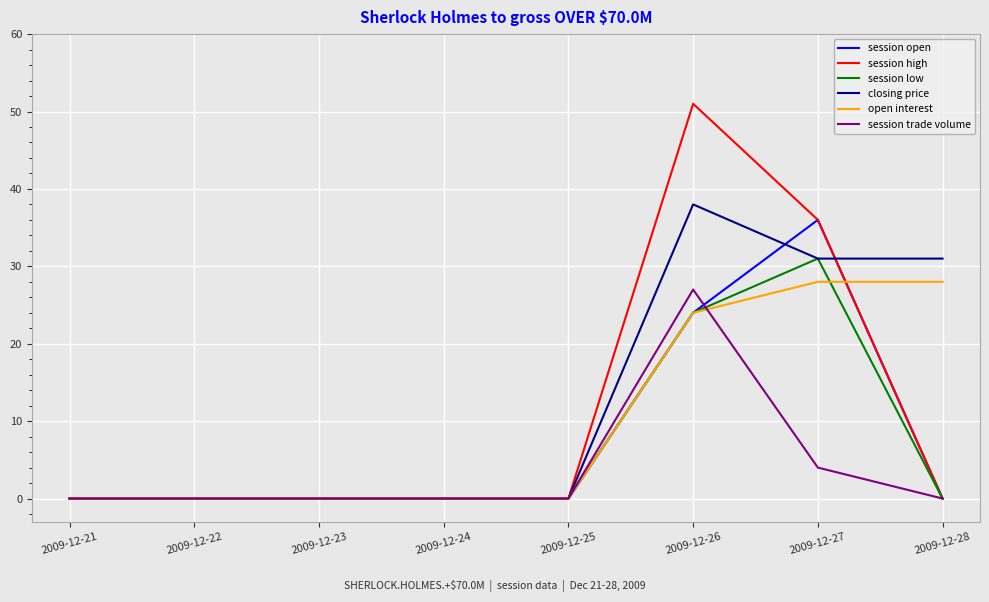

True or false: open interest has a value of 0 at 2009-12-23.

True